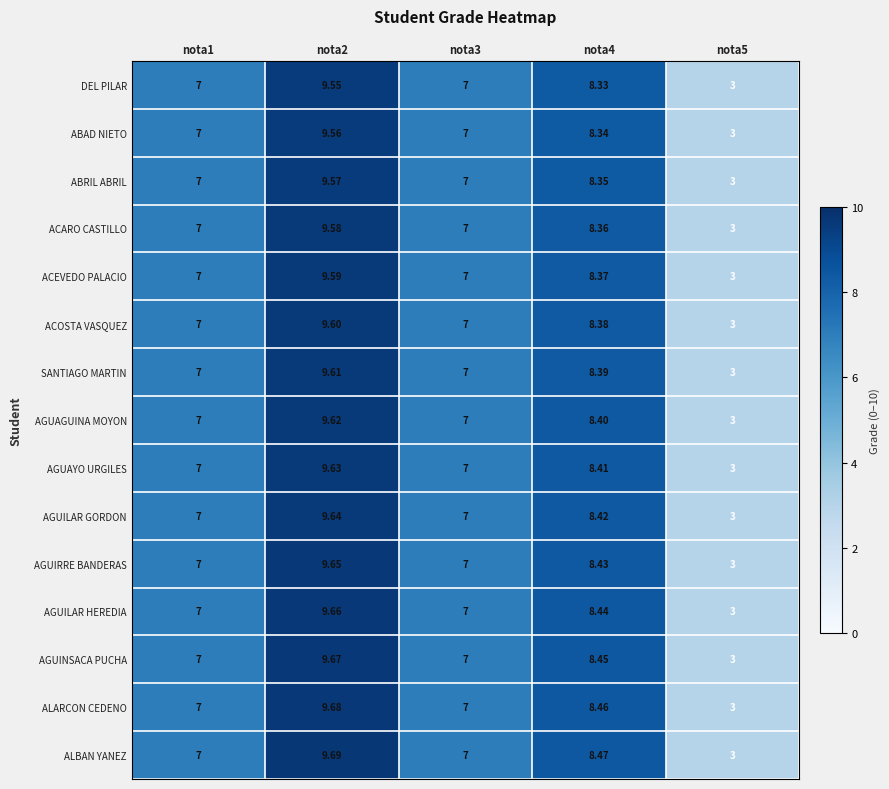

Which series has the widest spread of values?

ALBAN YANEZ